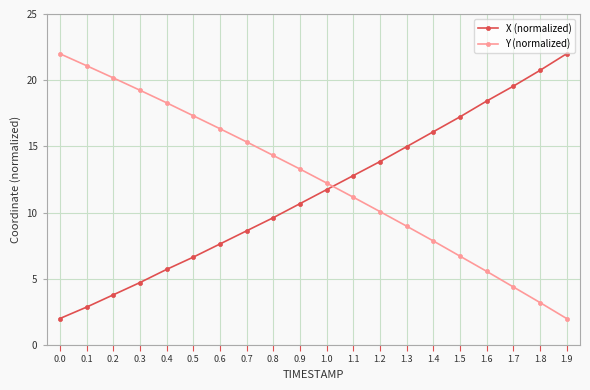

What are all the series names shown in the legend?

X (normalized), Y (normalized)